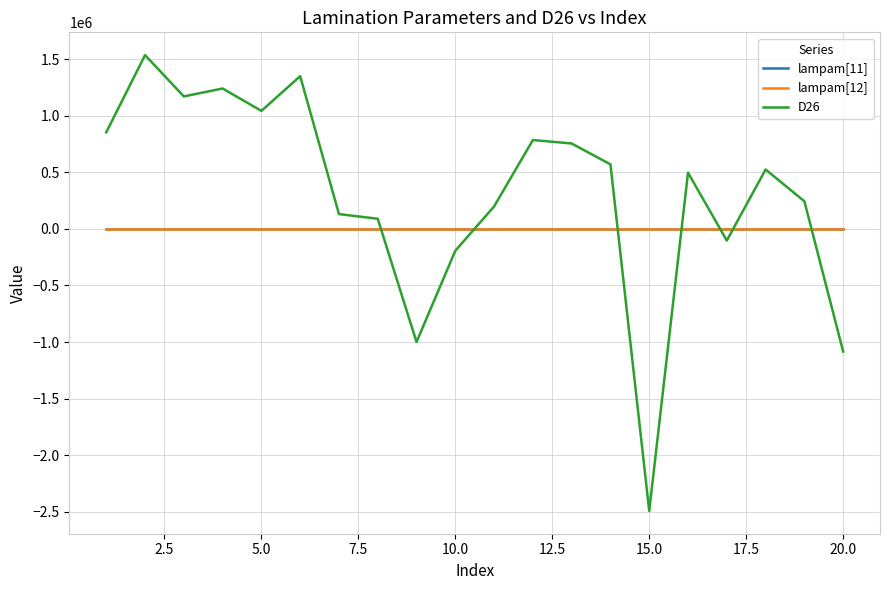

Which series has the widest spread of values?

D26